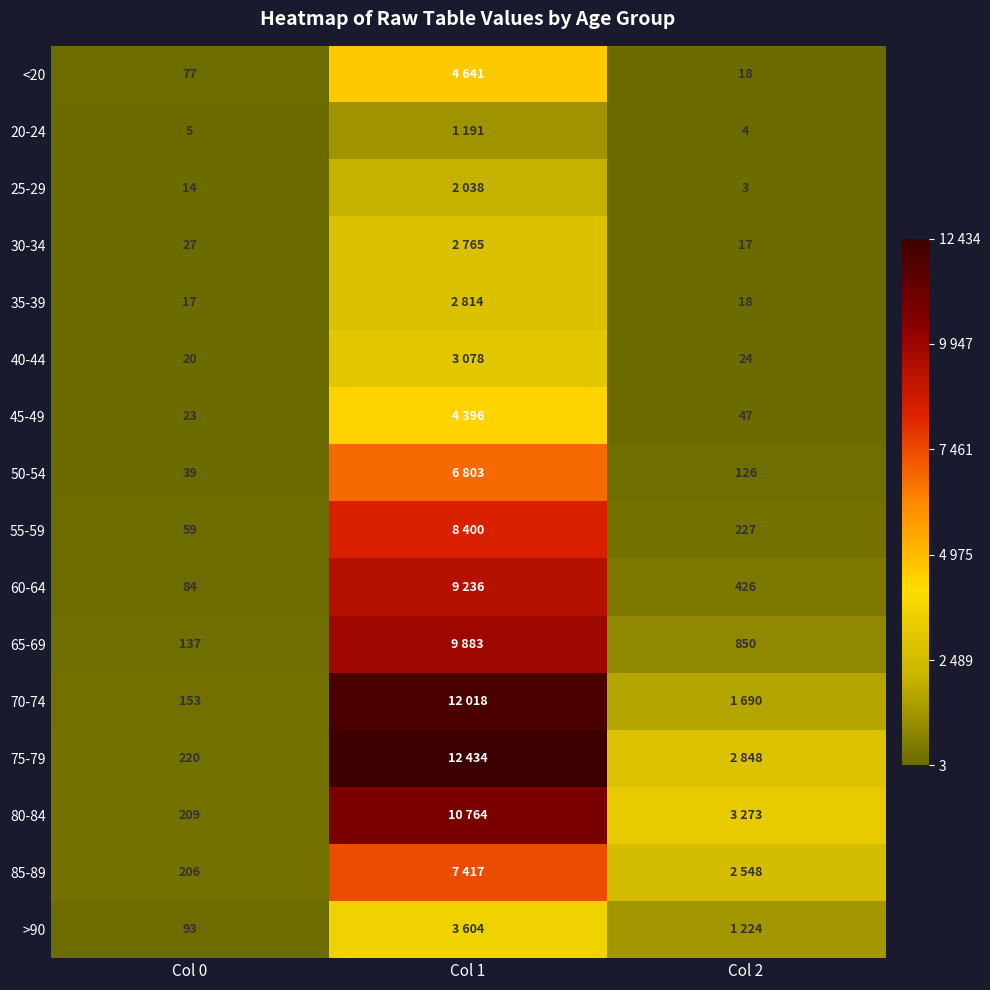

What is the total value across all series at Col 0?

1383